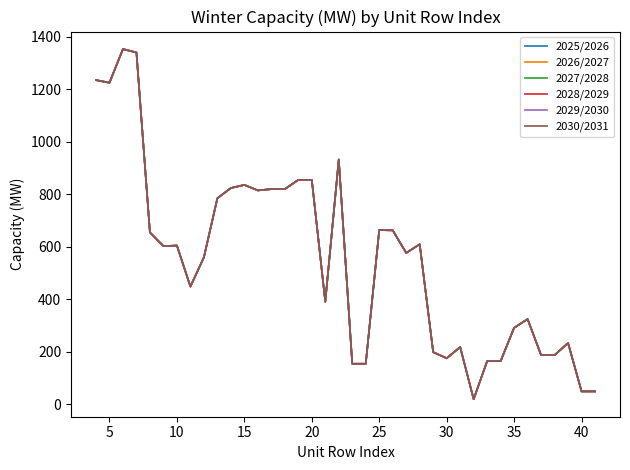

True or false: 2026/2027 and 2028/2029 cross at least once.

False